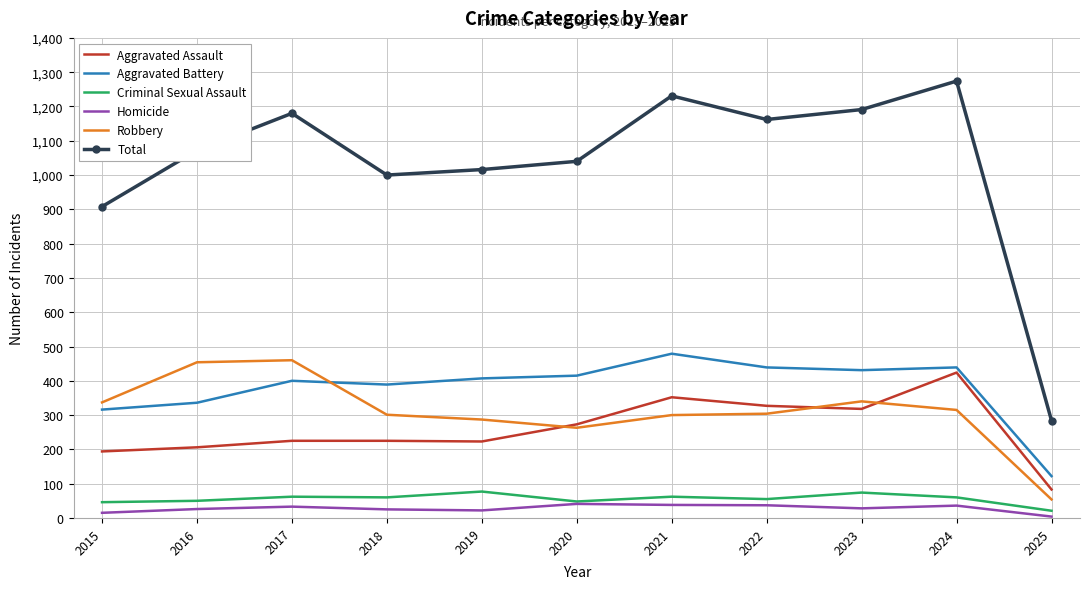

Rank the series by their maximum value, from lowest to highest.

Homicide, Criminal Sexual Assault, Aggravated Assault, Robbery, Aggravated Battery, Total